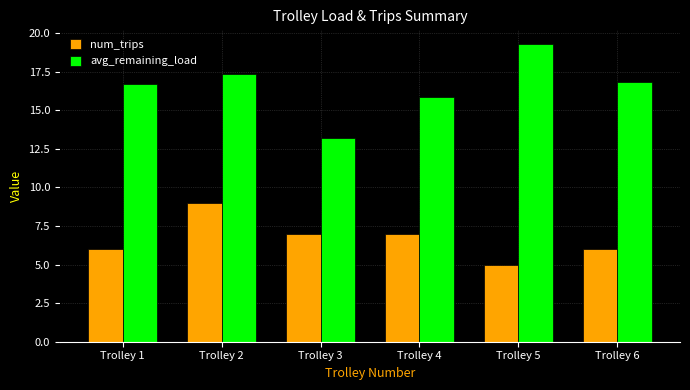

Reading left to right, transcribe all the data shown in this chart.

num_trips: 6.0	9.0	7.0	7.0	5.0	6.0
avg_remaining_load: 16.7	17.4	13.2	15.8	19.3	16.8